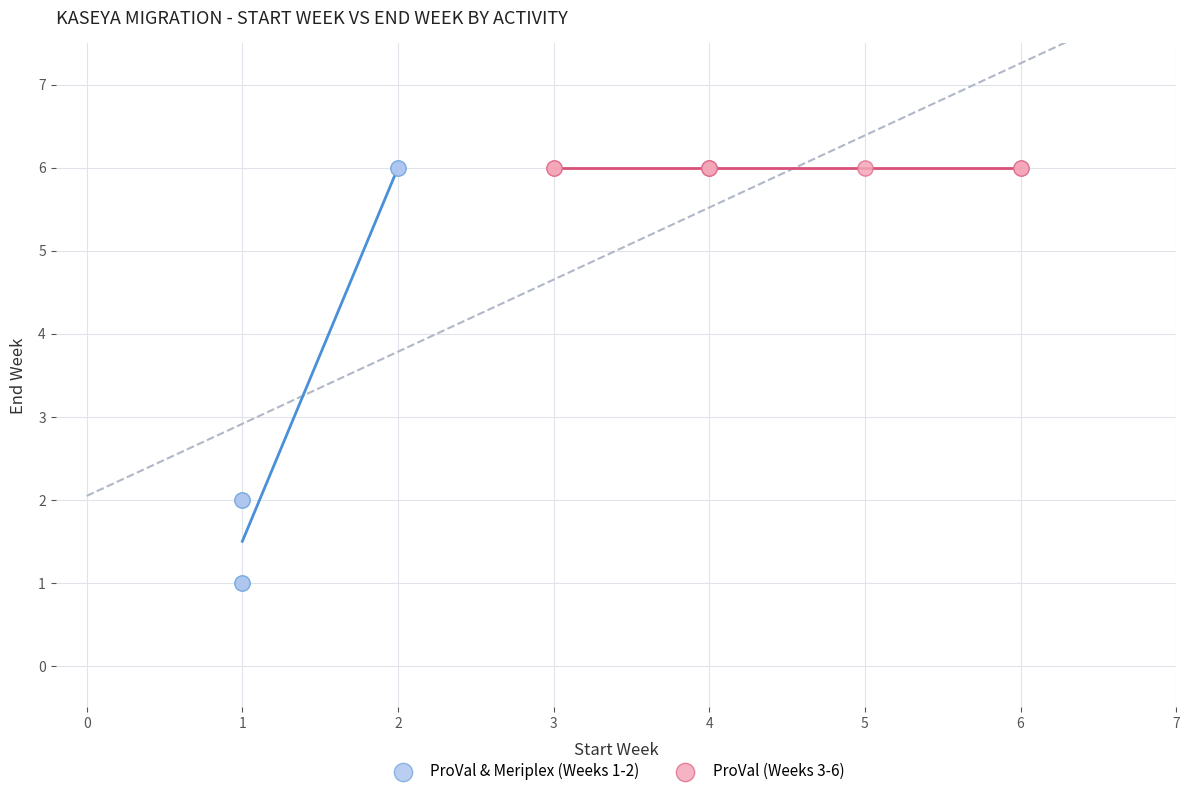

Which series contains the lowest Y value?

ProVal & Meriplex (Weeks 1-2)